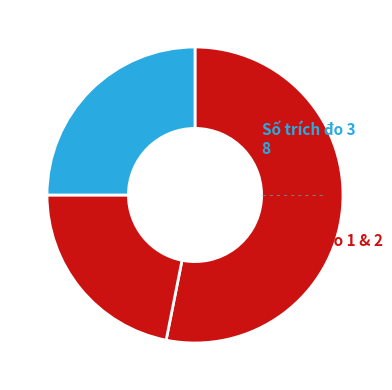

What is the majority slice?

1